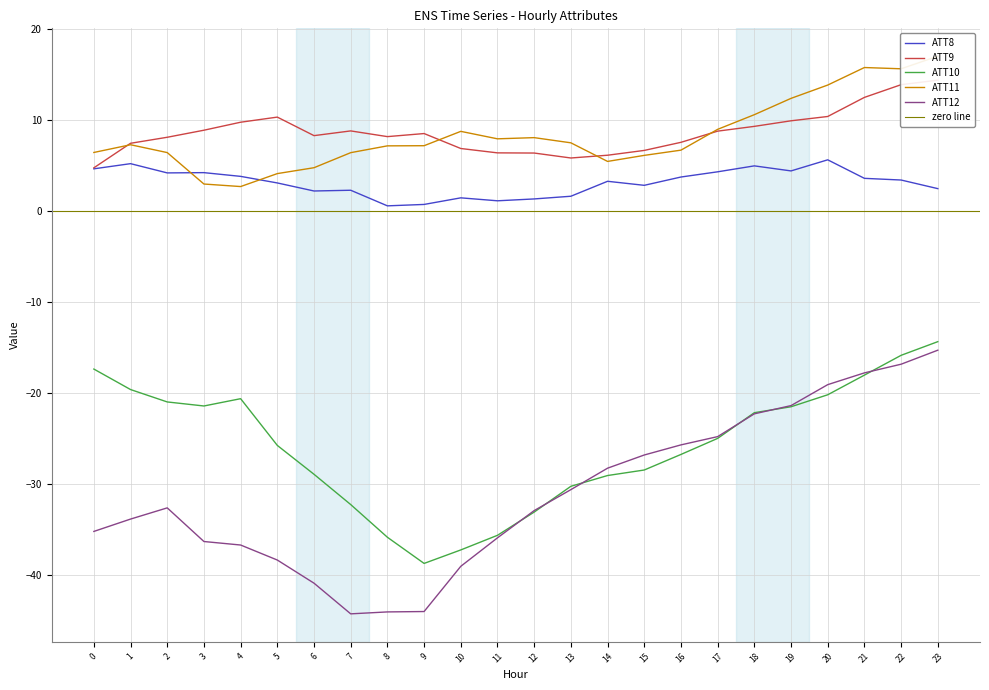

At how many categories does at least one series exceed -40?

24